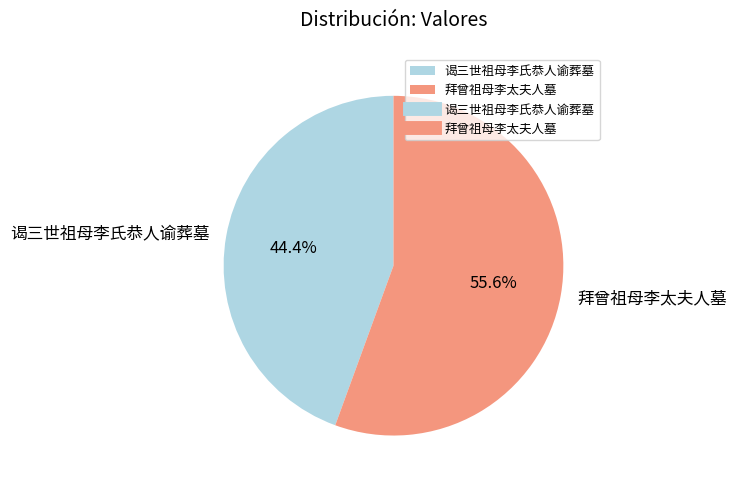

Approximately how many times larger is the value at 拜曾祖母李太夫人墓 compared to 谒三世祖母李氏恭人谕葬墓?

1.3